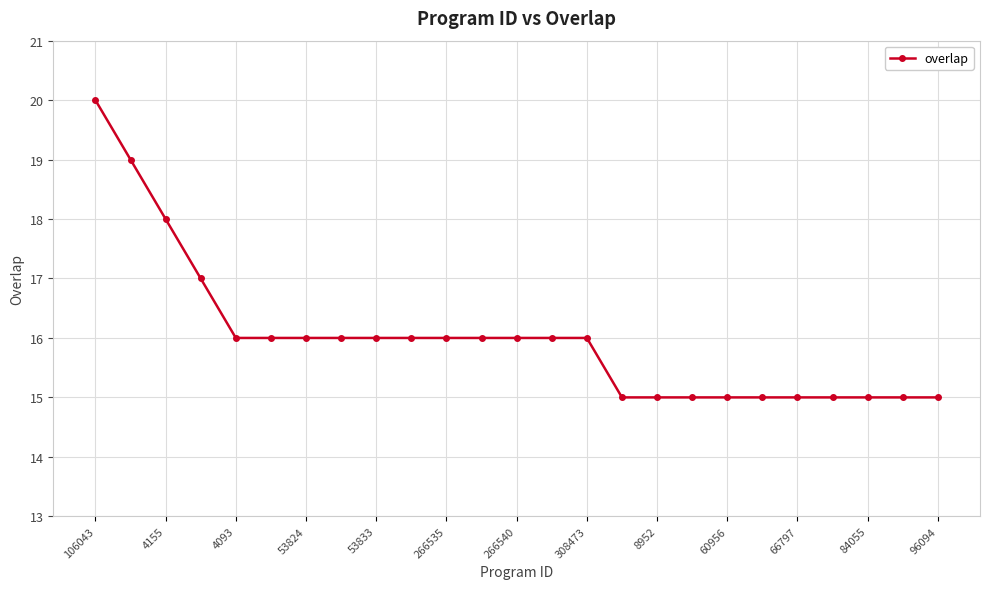

What is the maximum value shown in the chart?

20